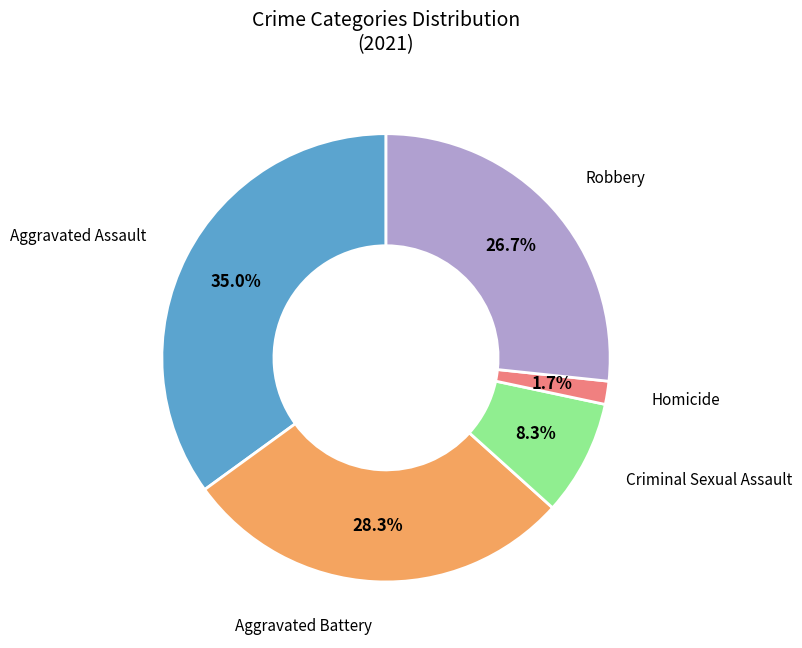

Count the number of slices in the pie.

5